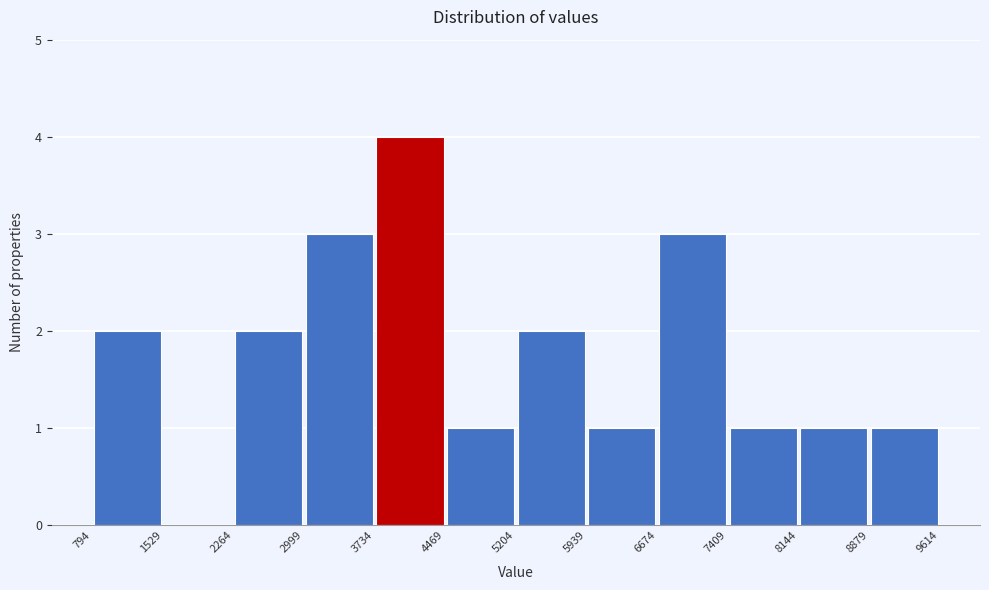

Reading left to right, transcribe this chart: for each bar, give the range it covers on the x-axis and its height. The values are not printed on the chart, so give them approximately, as read against the axis.

794 to 1529: 2
1529 to 2264: 0
2264 to 2999: 2
2999 to 3734: 3
3734 to 4469: 4
4469 to 5204: 1
5204 to 5939: 2
5939 to 6674: 1
6674 to 7409: 3
7409 to 8144: 1
8144 to 8879: 1
8879 to 9614: 1